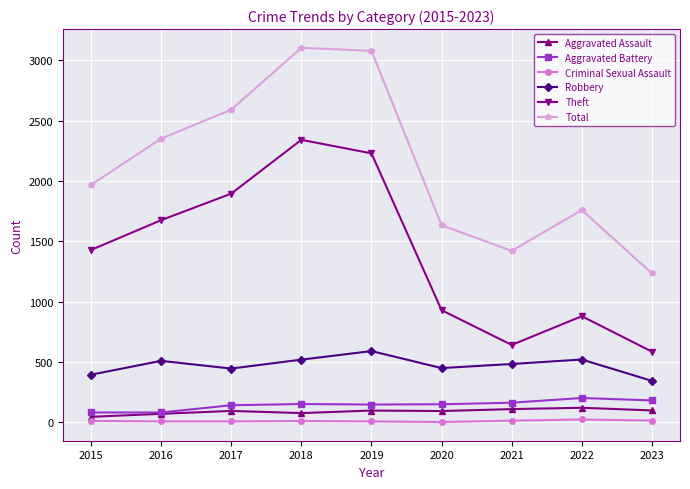

How many lines are shown in the chart?

6